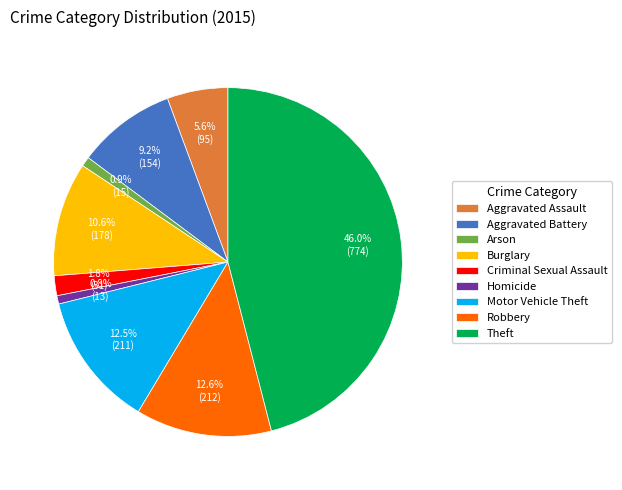

Between Burglary and Arson, which is larger?

Burglary